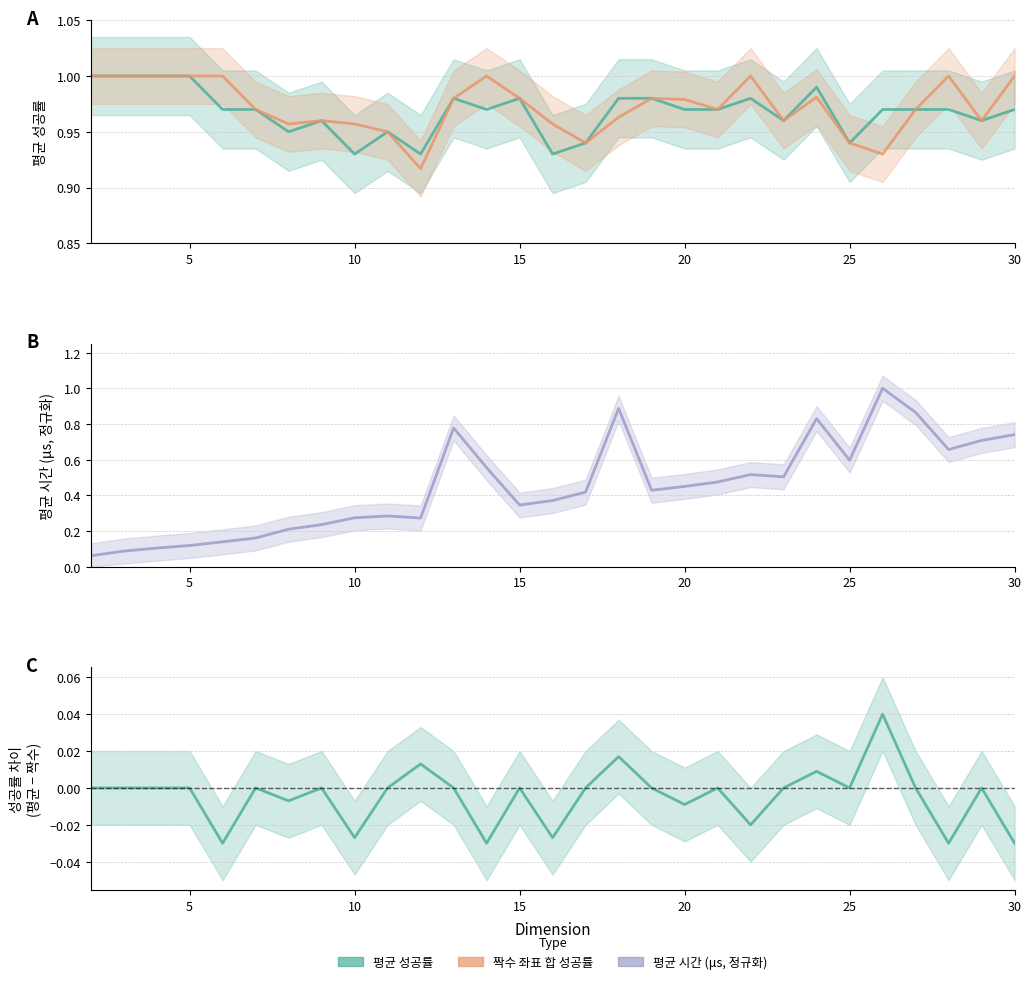

Rank the series at 12 from highest to lowest value.

평균 성공률, 짝수 좌표 합 성공률, 평균 시간 (μs)